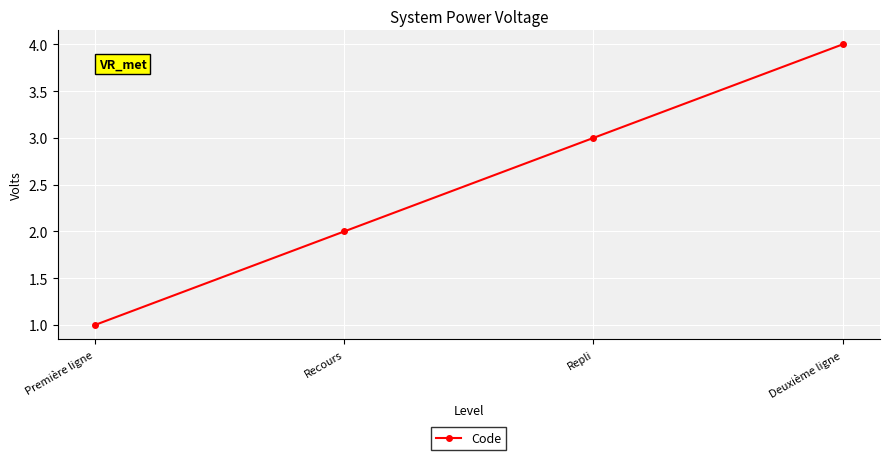

List the labels in order of value, smallest first.

Première ligne, Recours, Repli, Deuxième ligne